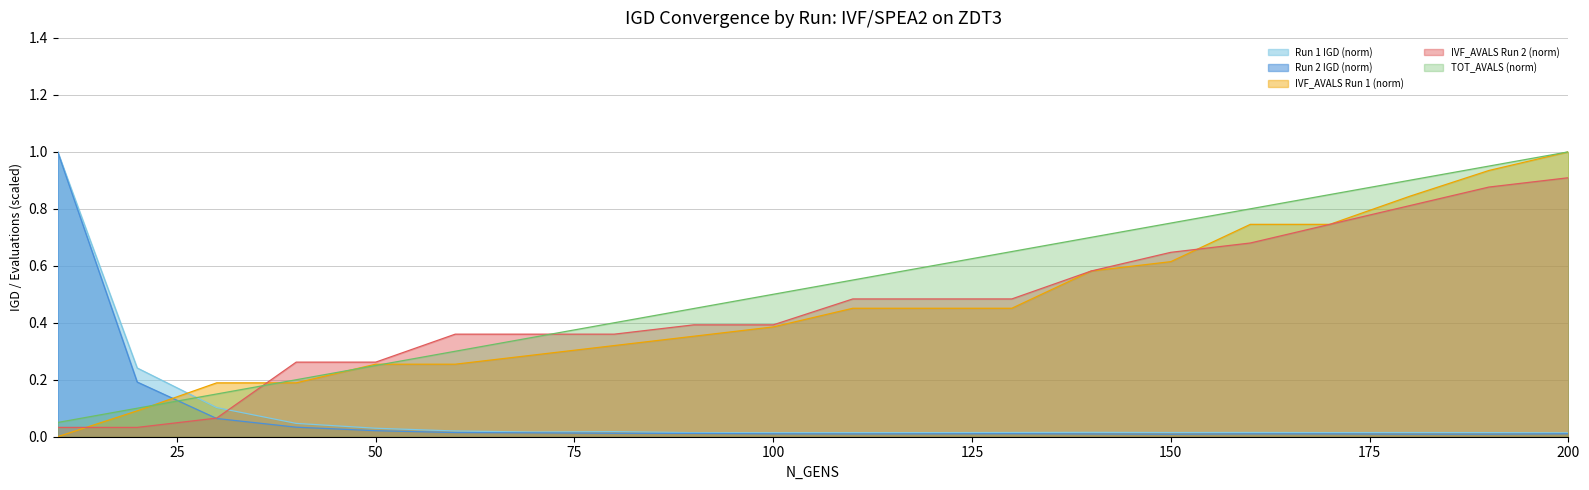

List the labels in order of TOT_AVALS value, largest first.

200, 190, 180, 170, 160, 150, 140, 130, 120, 110, 100, 90, 80, 70, 60, 50, 40, 30, 20, 10